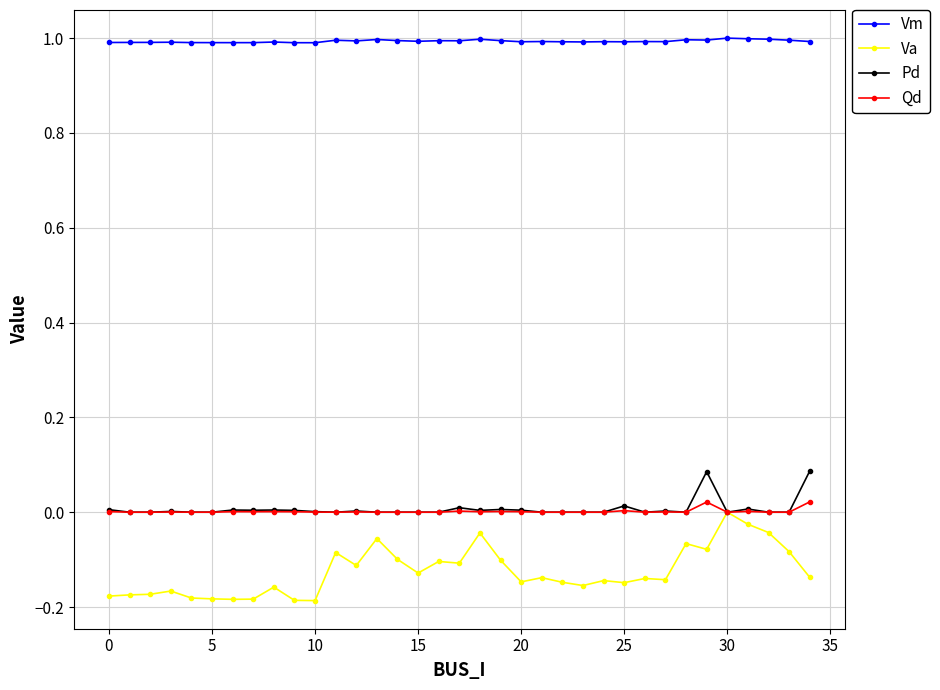

True or false: Vm has more than 1 interior local peaks.

True